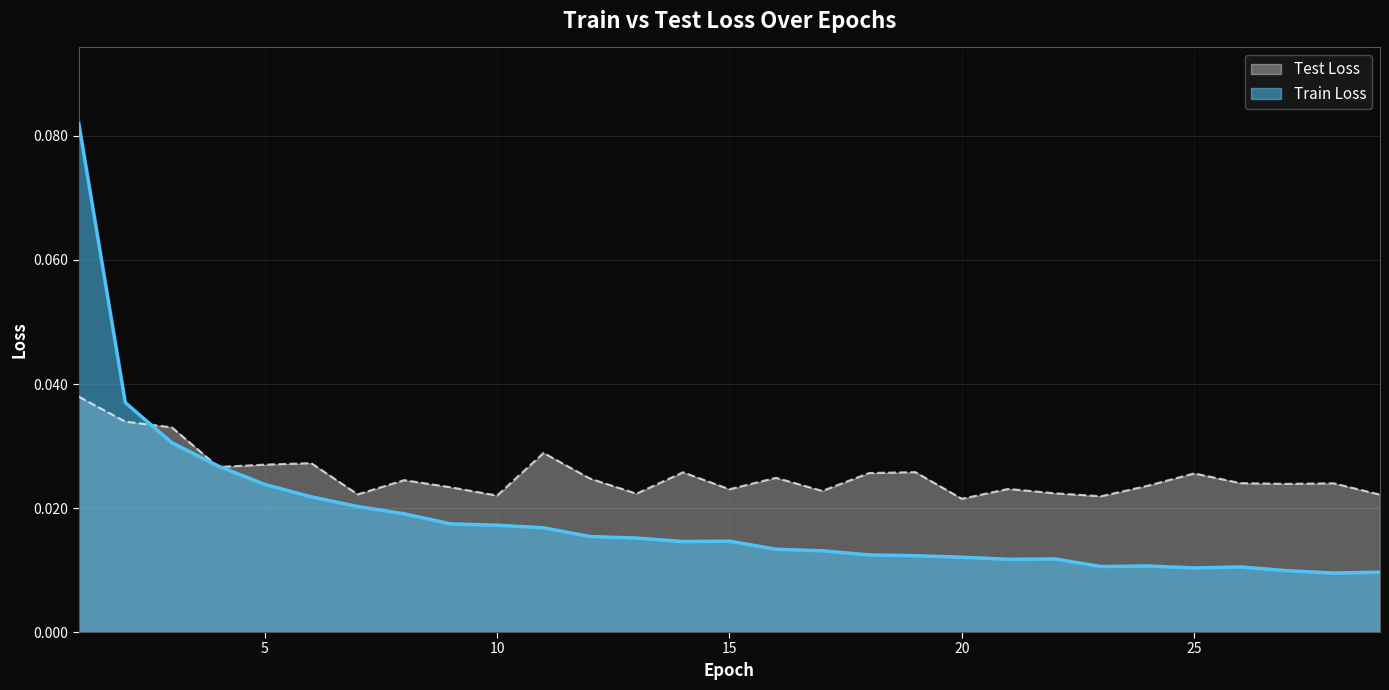

What is the total value across all series at 5?

0.1